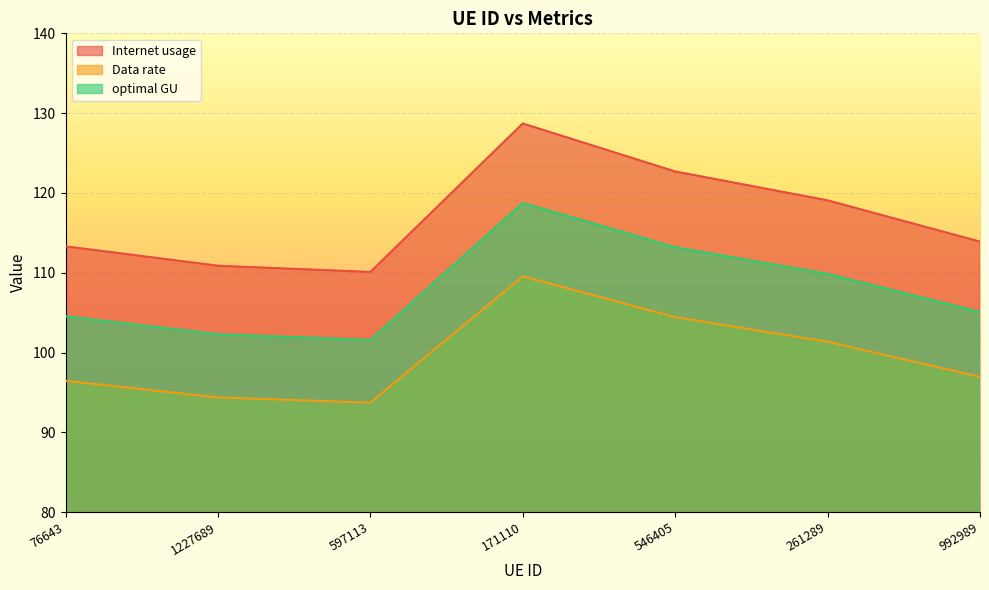

True or false: Data rate and Internet usage cross at least once.

False